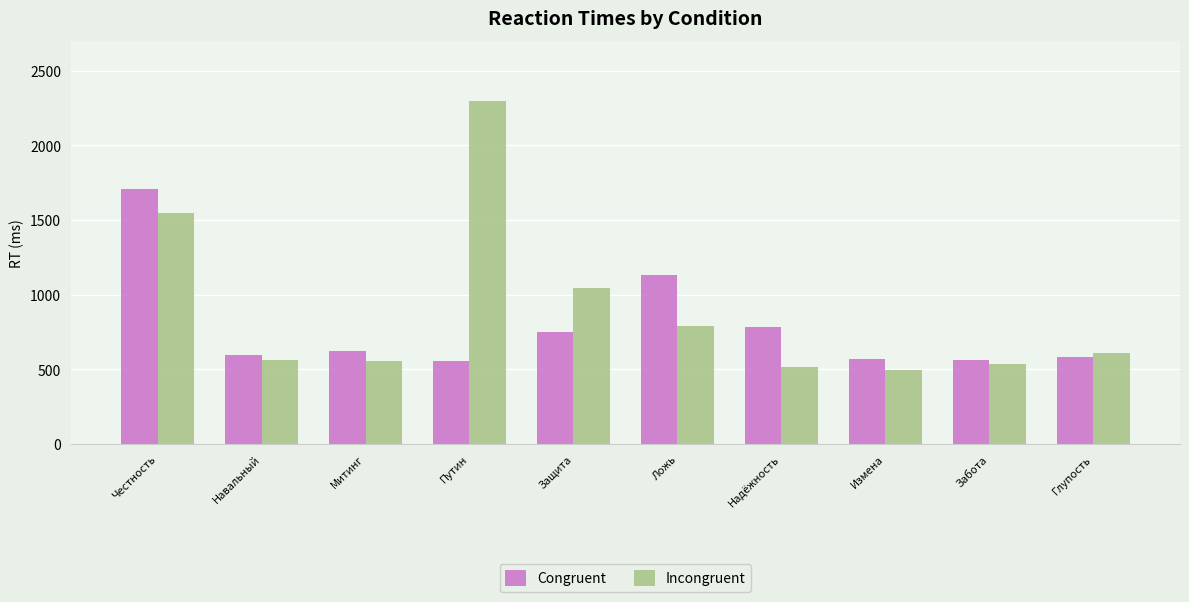

What is the average value of the Congruent series?

787